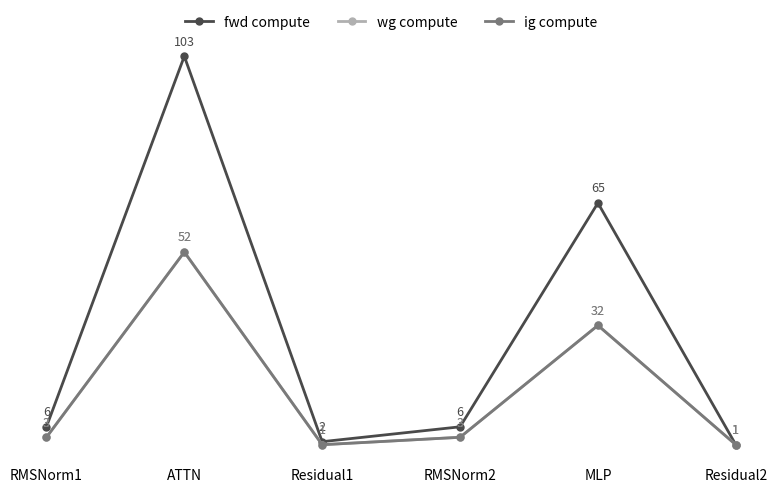

In fwd compute, how many points are higher than both neighbors (excluding endpoints)?

2